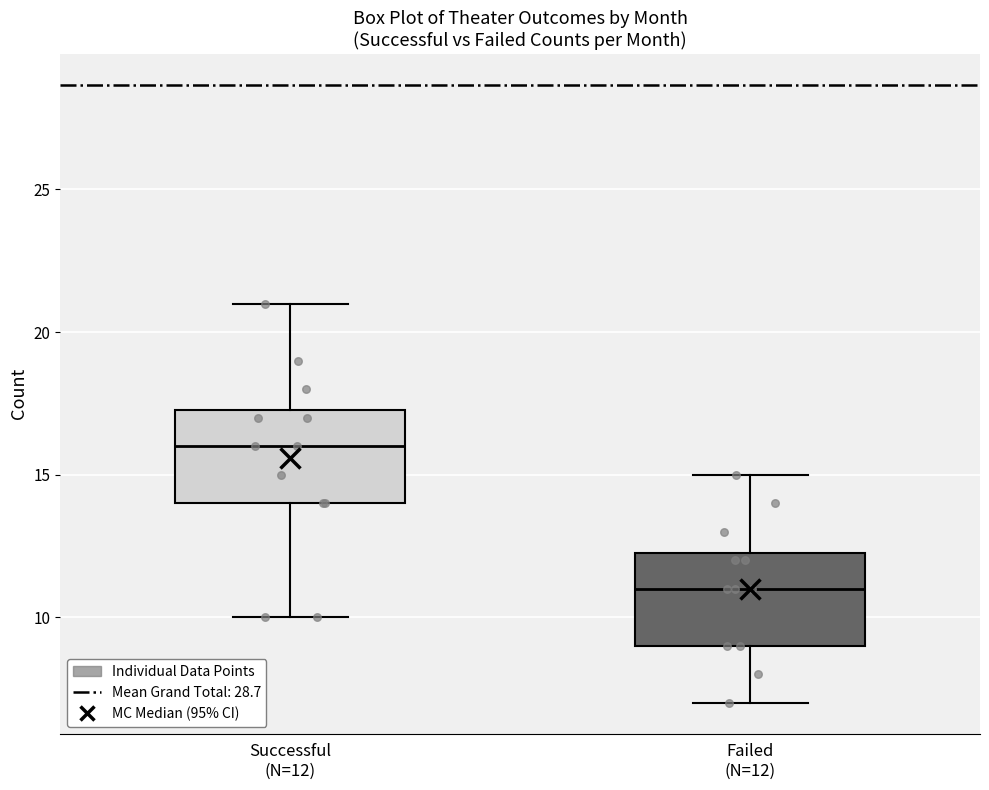

Where does the upper whisker of the box for Successful (N=12) end on the y-axis? The values are not printed on the chart, so give them approximately, as read against the axis.

21.0